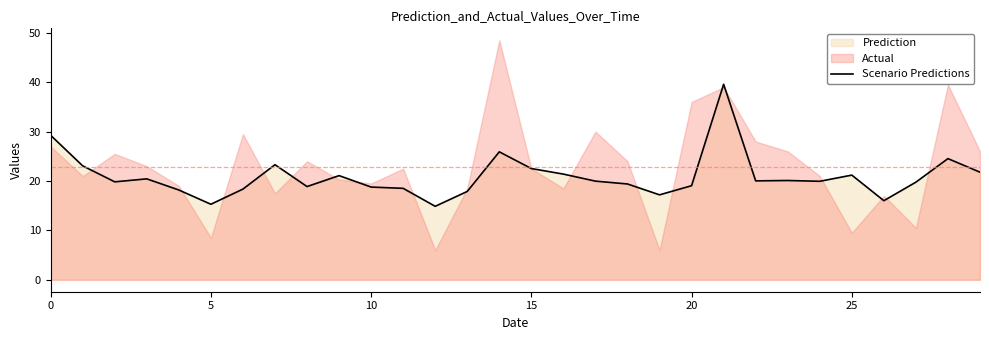

The value of Scenario Predictions at 20 is 19.1. True or false?

True